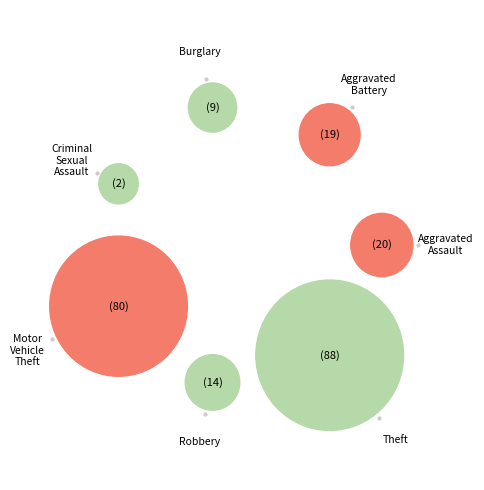

Does any single category account for the majority?

No